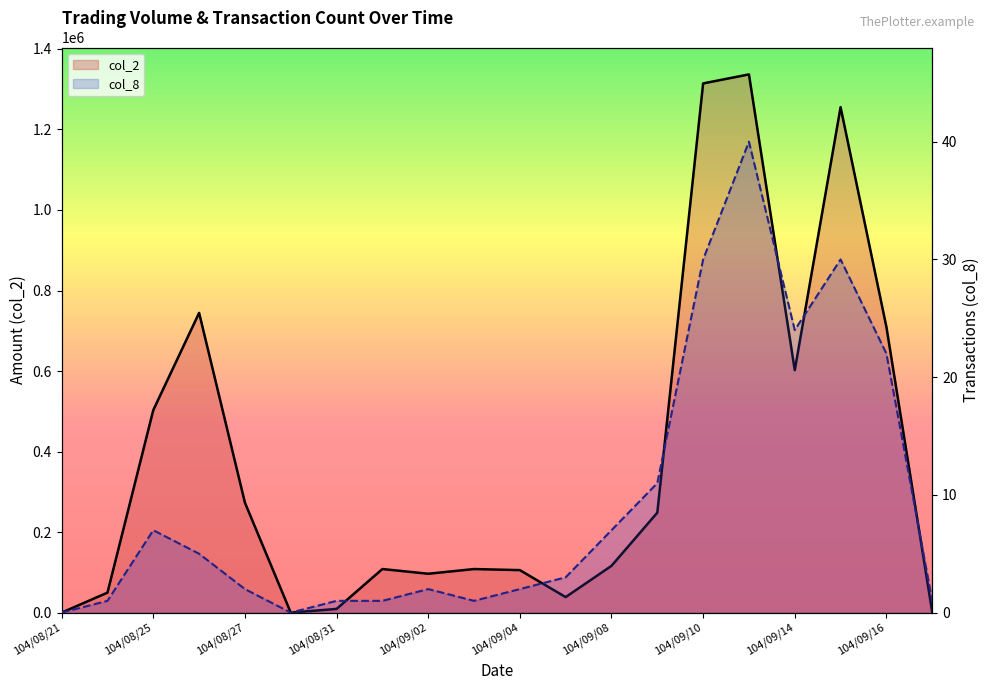

What is the value of the col_8 point at the 2nd from the left?

1